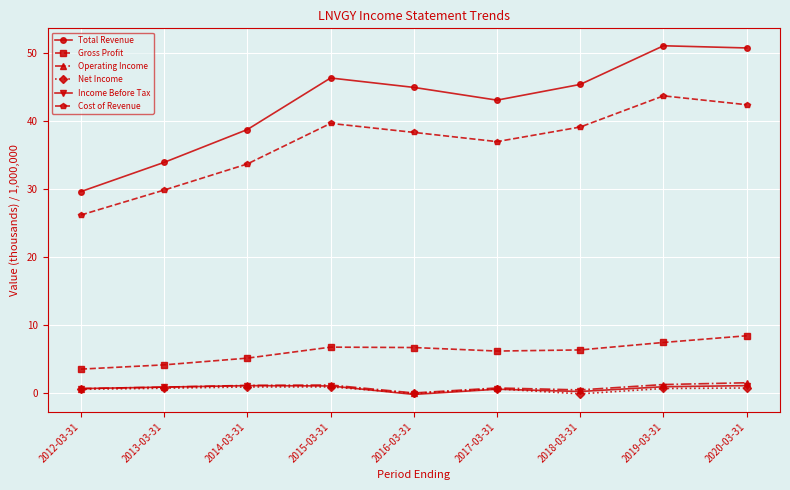

What is the difference between the Cost of Revenue values at 2019-03-31 and 2015-03-31?

4.1